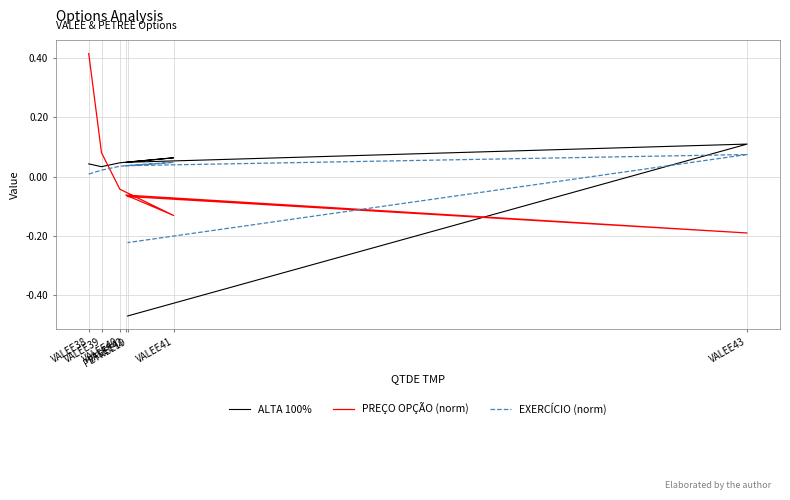

Which series has the widest spread of values?

PREÇO OPÇÃO (norm)